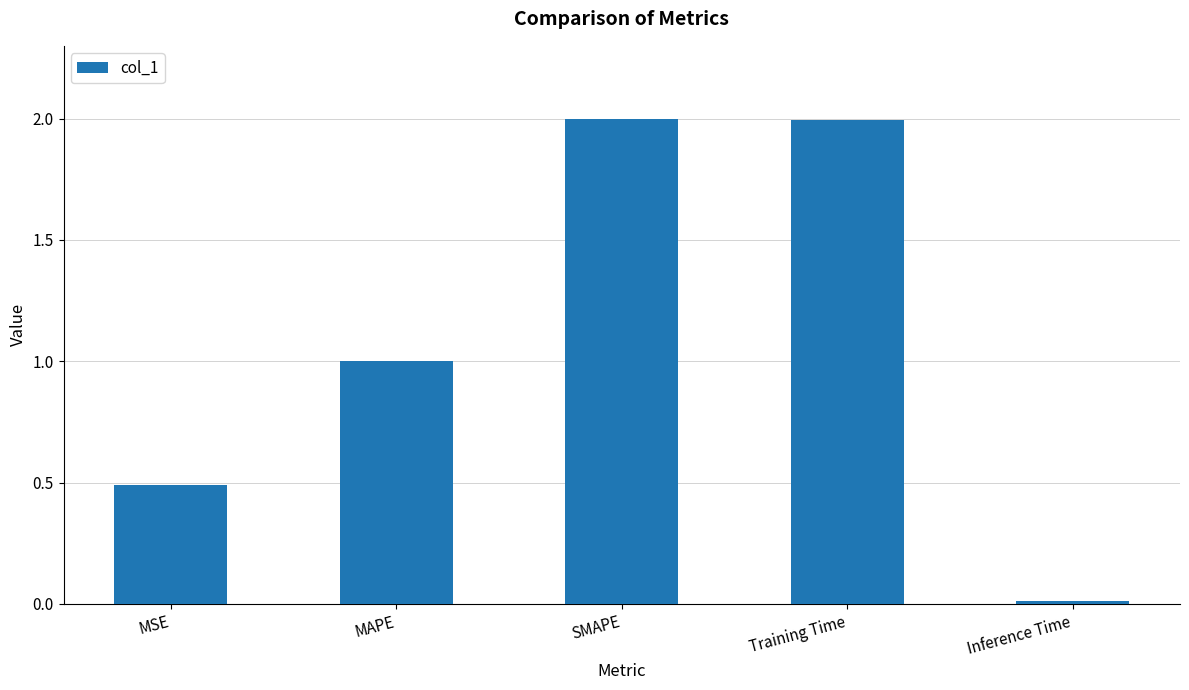

What is the difference between the values at MAPE and Inference Time?

1.0